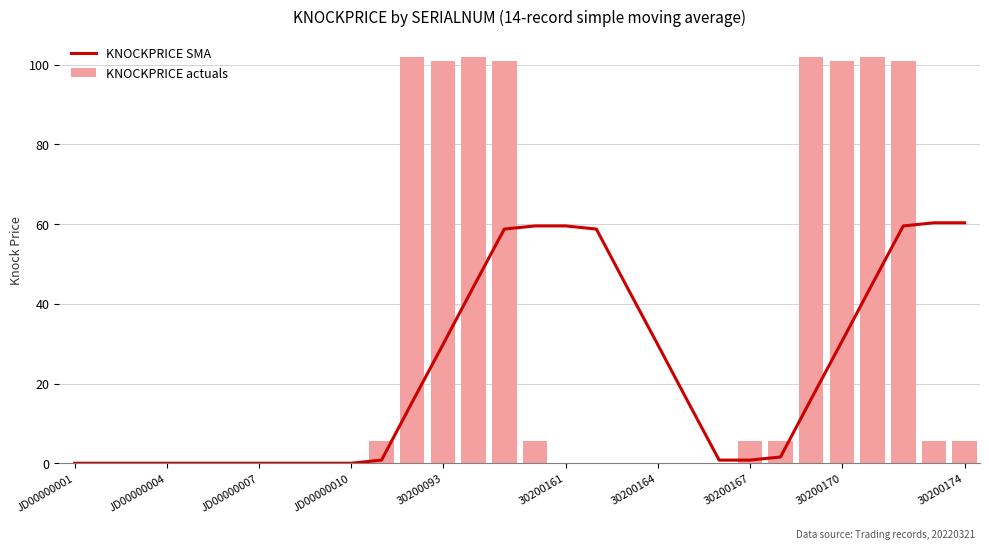

Which series has the largest range (max minus min)?

KNOCKPRICE actuals